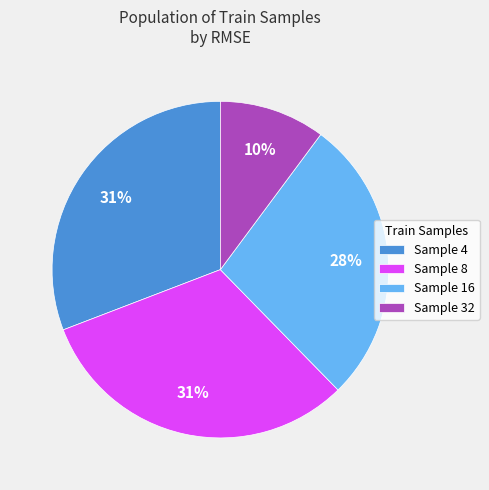

To the nearest percent, what is the difference between the Sample 32 and Sample 4 slice percentages?

21%